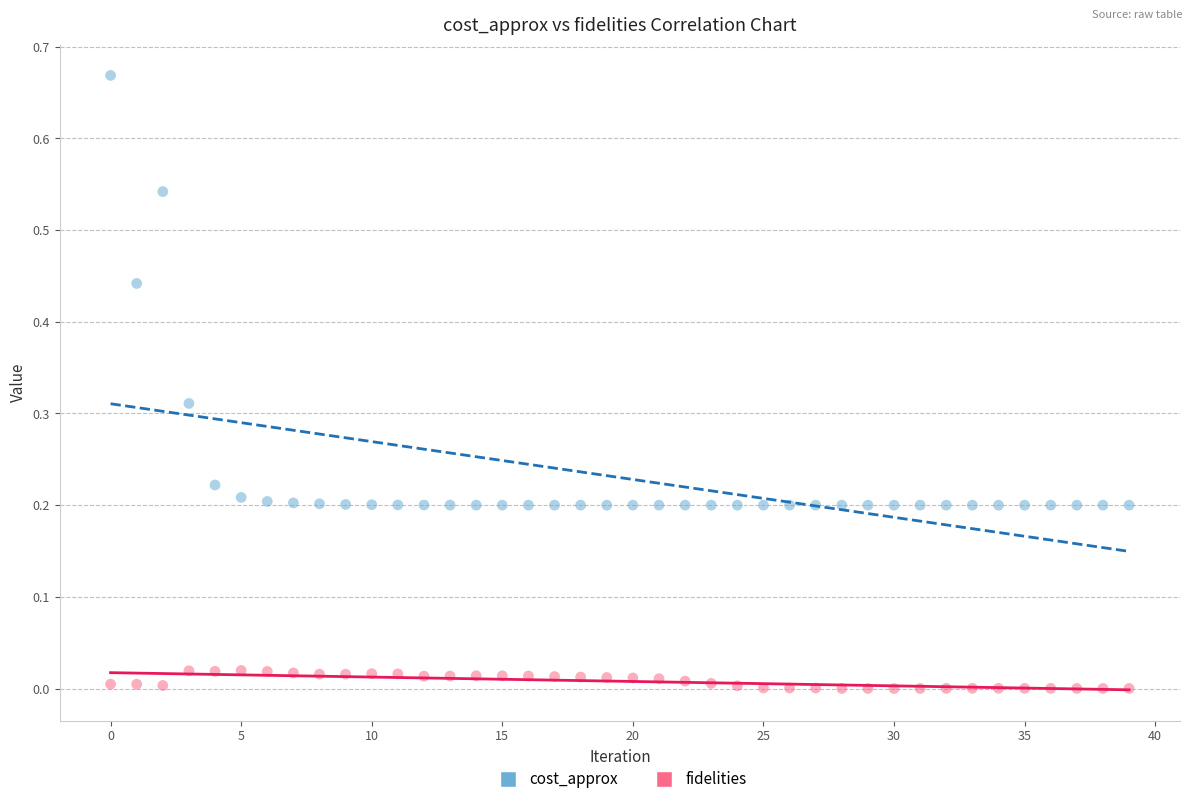

Which series reaches the minimum Y coordinate?

fidelities